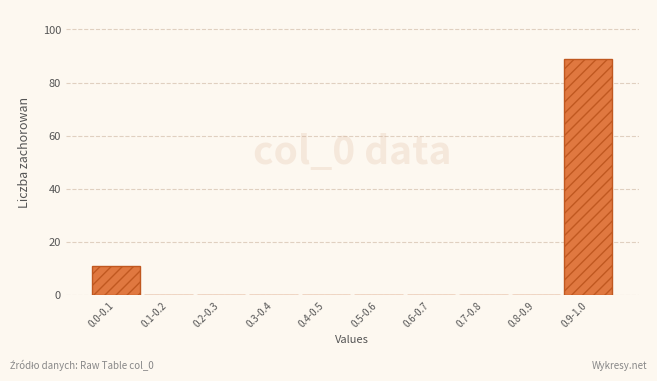

Reading right to left, transcribe all the data shown in this chart.

0.9-1.0=89	0.8-0.9=0	0.7-0.8=0	0.6-0.7=0	0.5-0.6=0	0.4-0.5=0	0.3-0.4=0	0.2-0.3=0	0.1-0.2=0	0.0-0.1=11